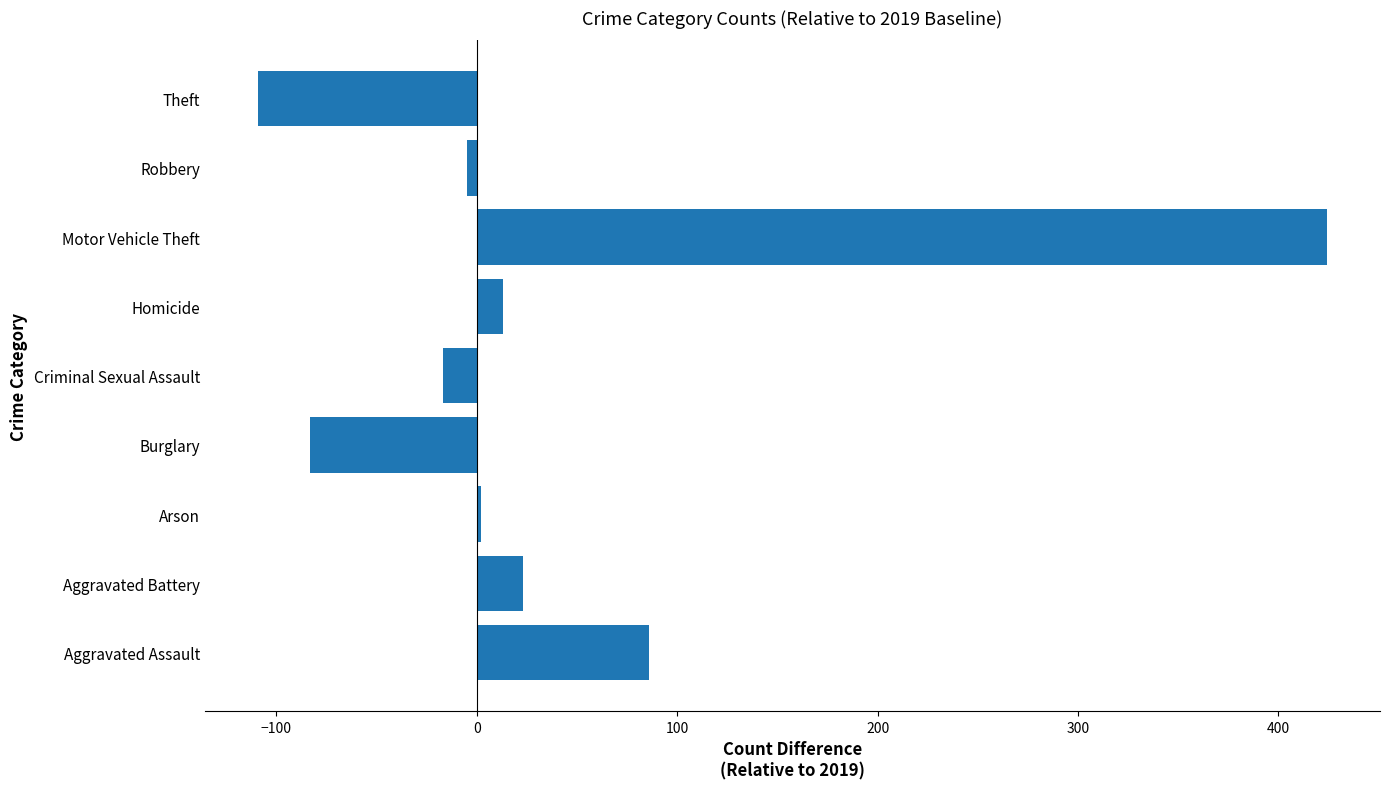

What is the sum of all values?

334